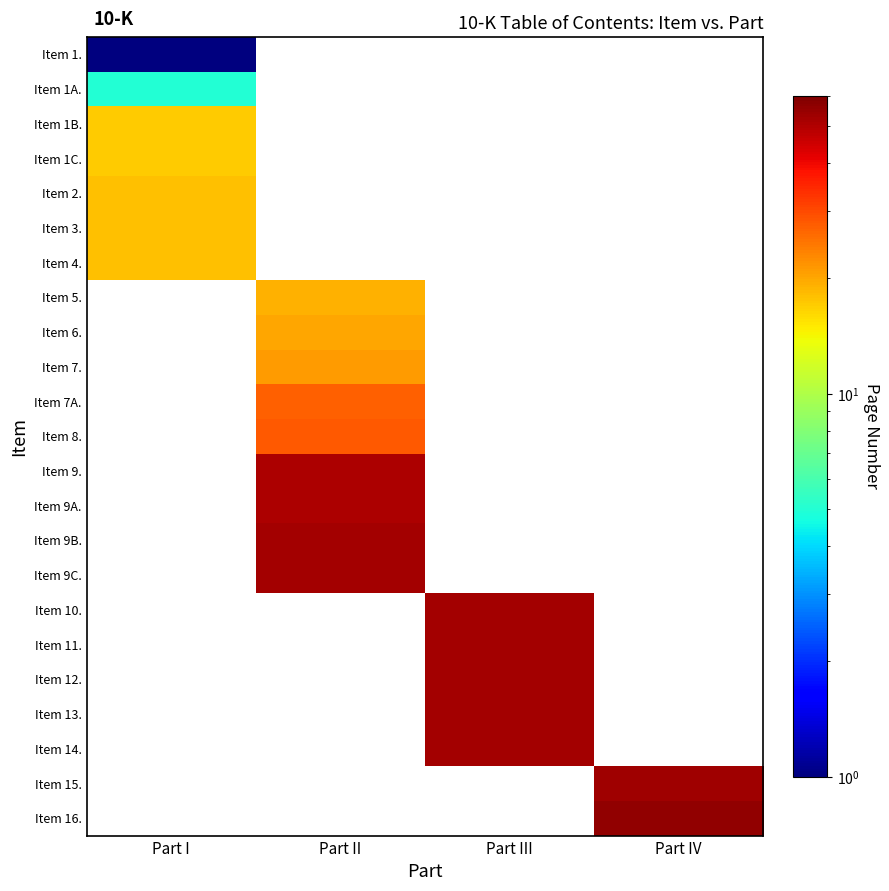

Which label corresponds to the largest value in the chart?

Part IV